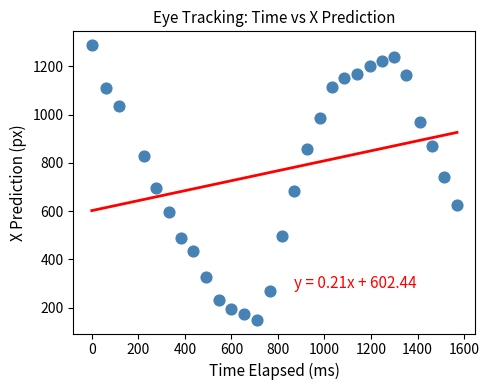

What is the range of Y values (max minus min)?

1137.7